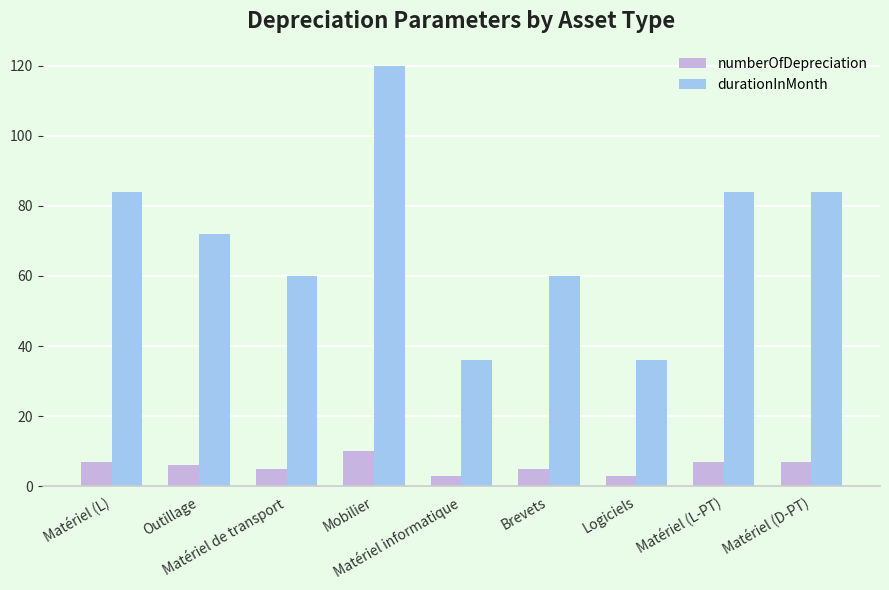

What is the smallest value displayed?

3